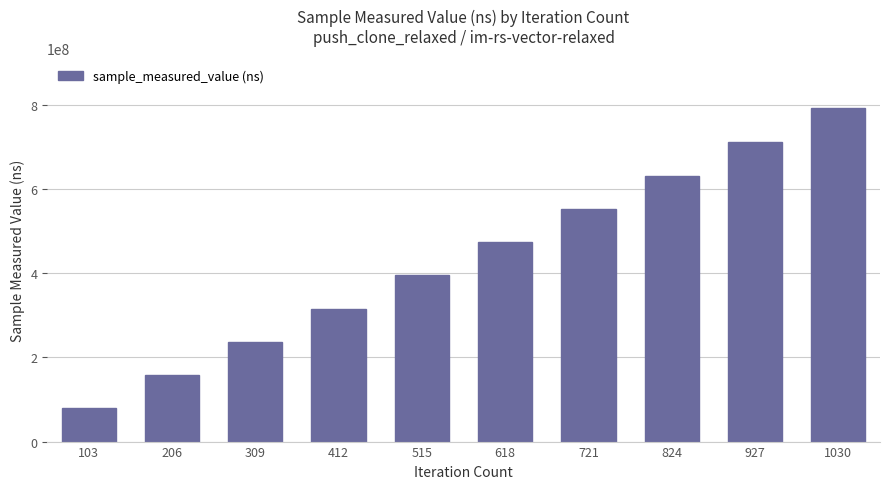

Rank the categories by value from lowest to highest.

103, 206, 309, 412, 515, 618, 721, 824, 927, 1030